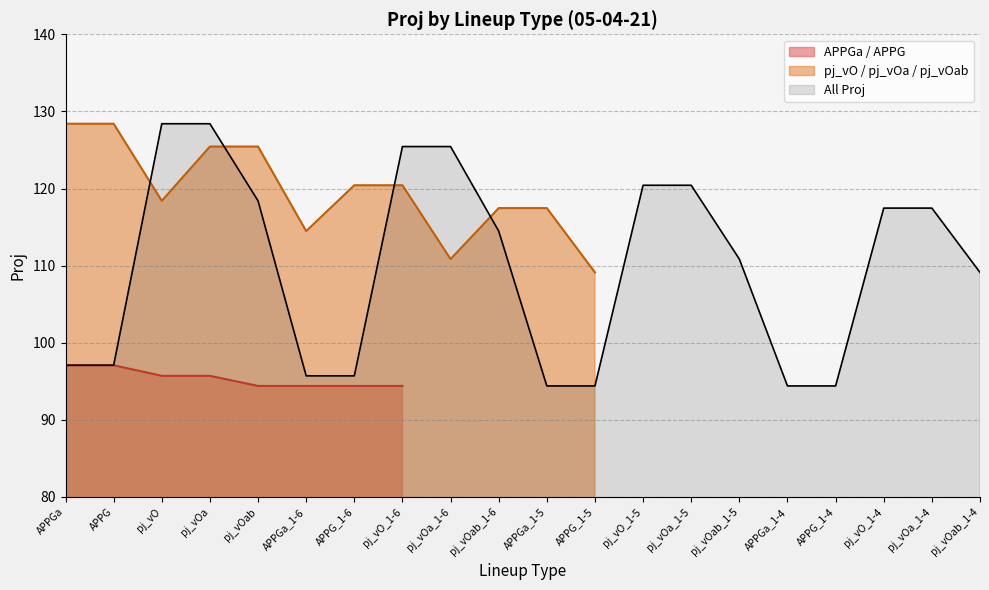

What is the sum of the values at pj_vOa_1-6 and APPGa?

222.5